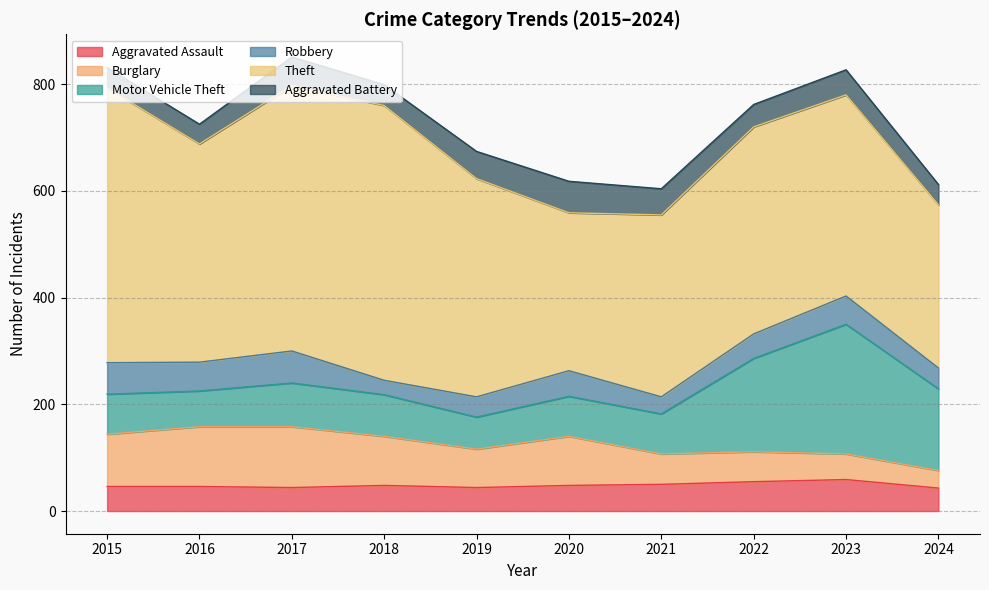

What is the difference between the Robbery values at 2016 and 2022?

8